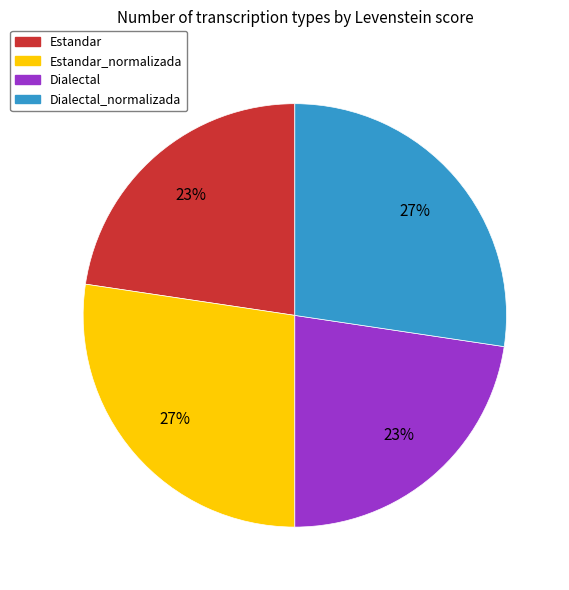

What percentage is the Estandar slice, to the nearest percent?

23%